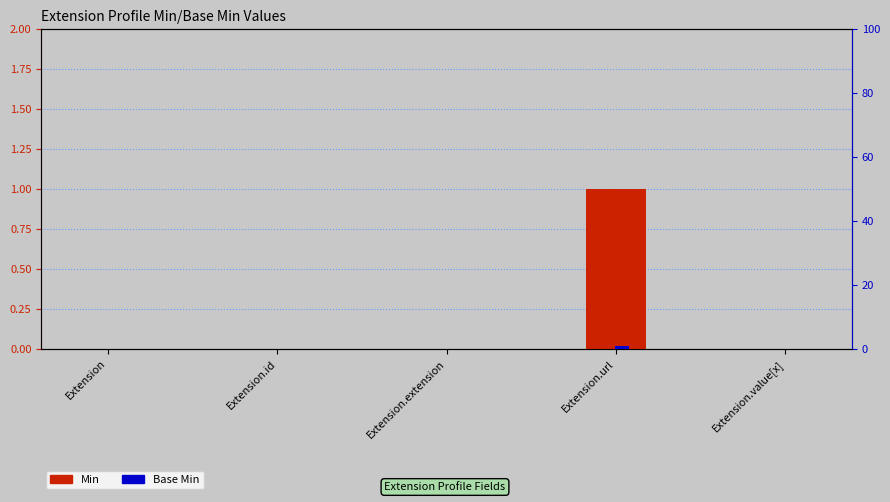

What is the value of the Min bar at the 4th from the left?

1